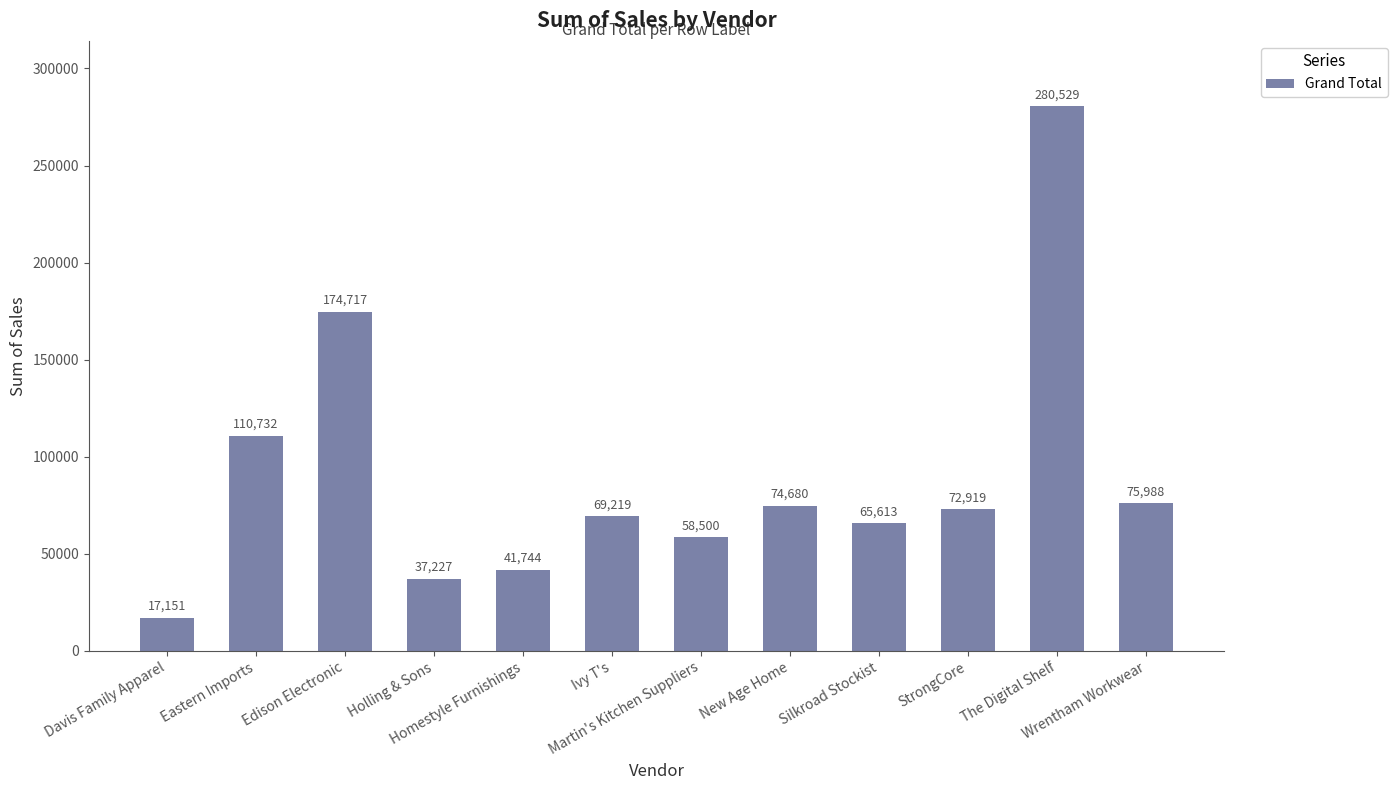

What is the sum of the values at Eastern Imports and Homestyle Furnishings?

152476